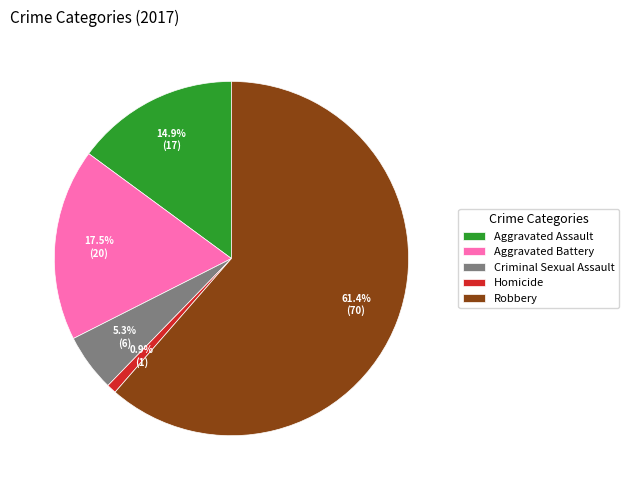

The Criminal Sexual Assault slice represents 17% of the pie. True or false?

False